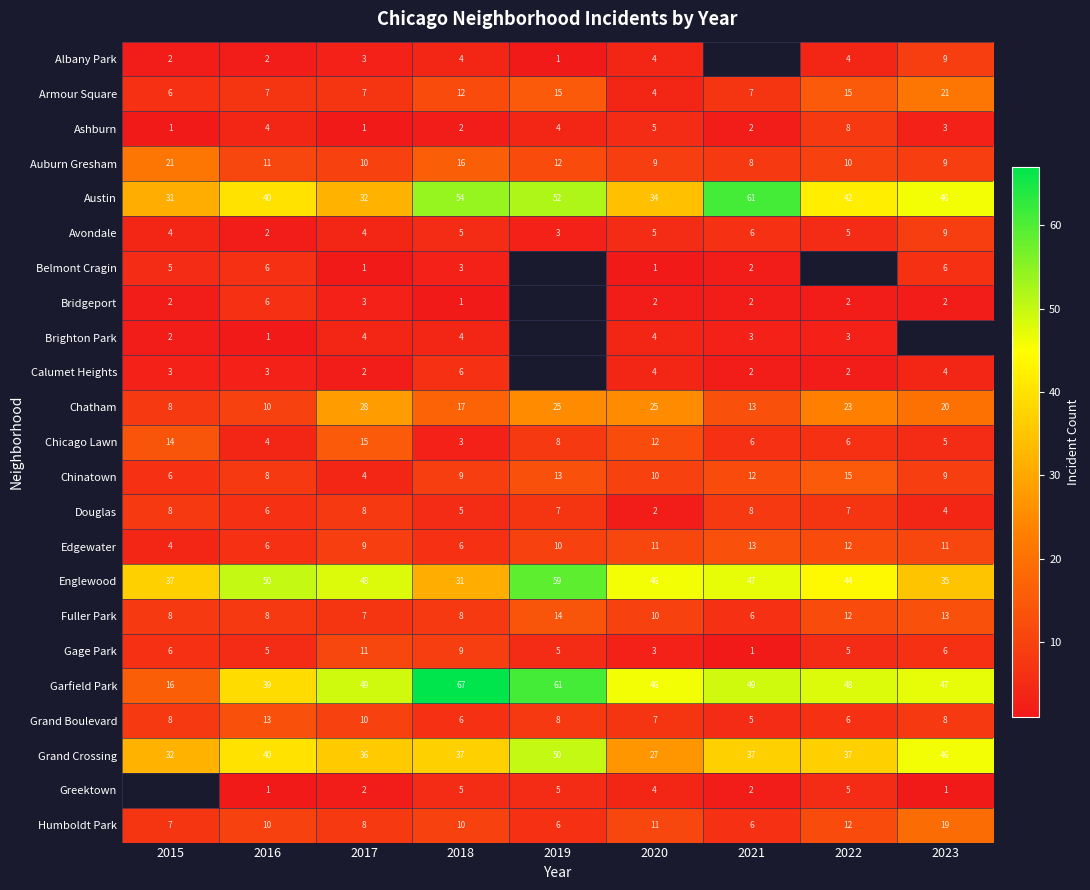

Is it true that Austin equals 9 at 2017?

False